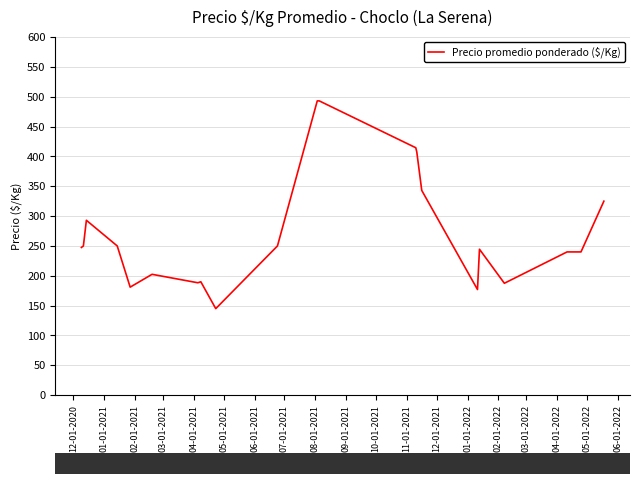

How many lines are shown in the chart?

1